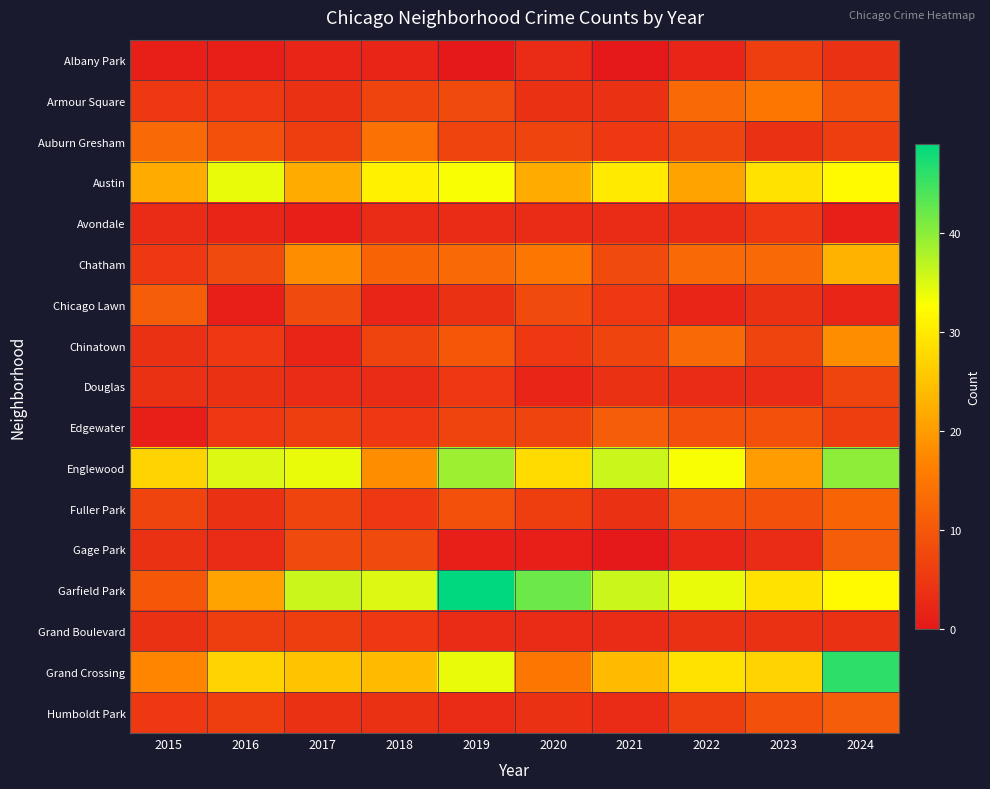

List the series in order of their peak value, lowest first.

Avondale, Albany Park, Grand Boulevard, Douglas, Chicago Lawn, Edgewater, Gage Park, Humboldt Park, Fuller Park, Auburn Gresham, Armour Square, Chinatown, Chatham, Austin, Englewood, Grand Crossing, Garfield Park